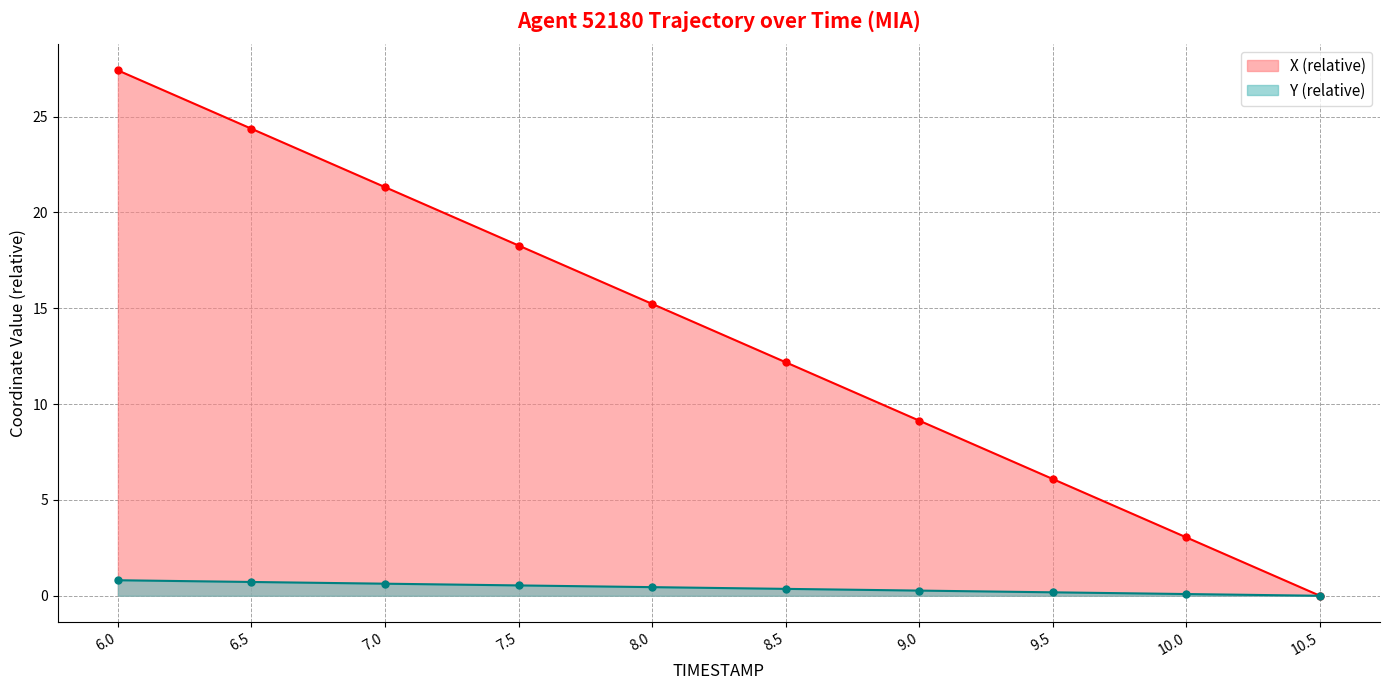

At how many categories does at least one series exceed 0?

9